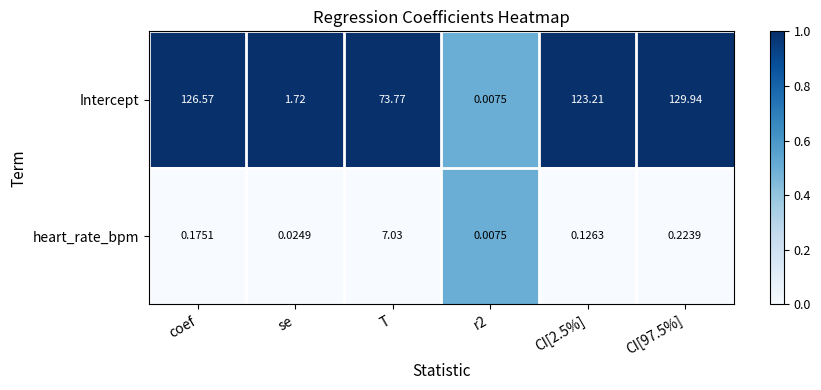

What is the spread (max minus min) of values at CI[97.5%]?

129.7